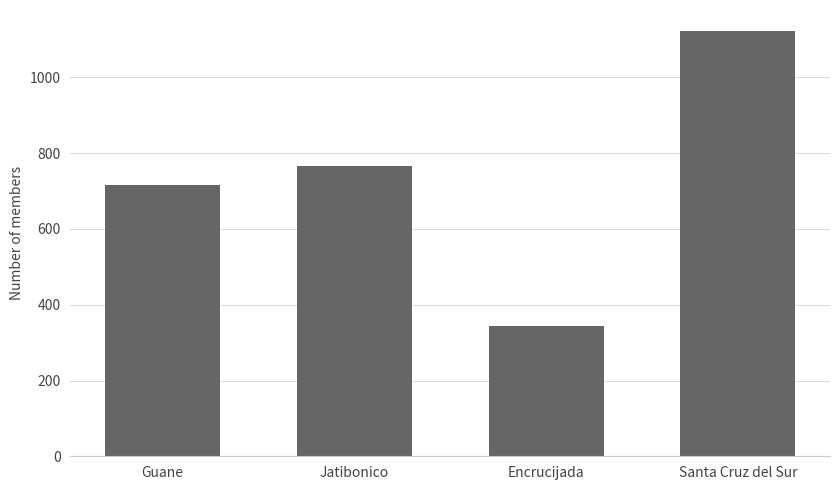

Read the value at Encrucijada, to the nearest 100.

300